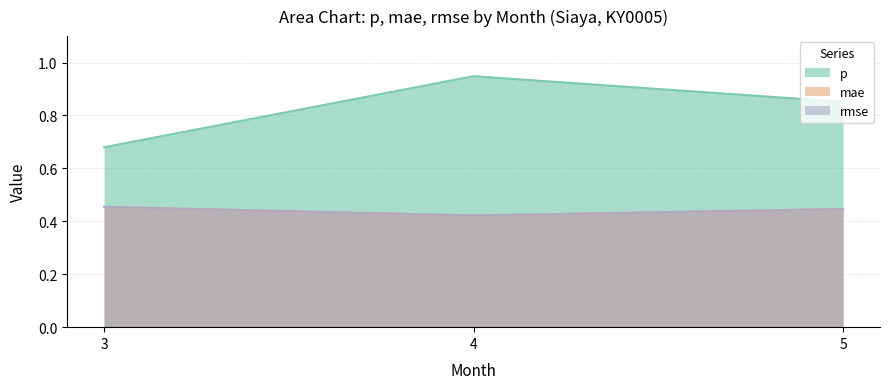

What is the difference between the maximum and second lowest values in the p series?

0.1